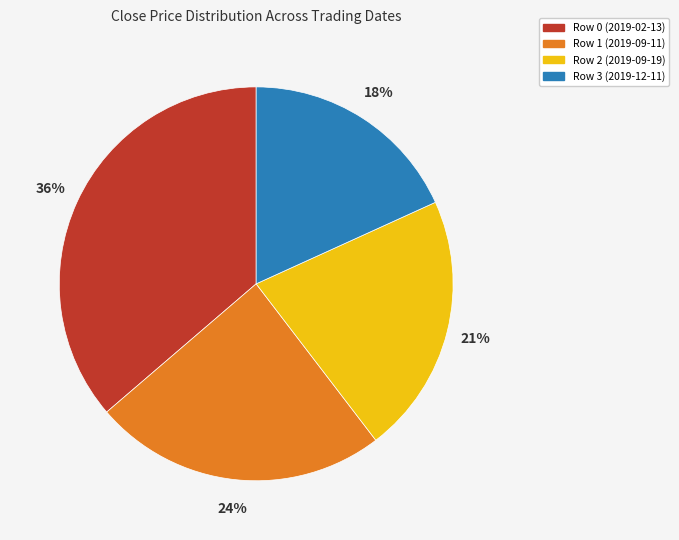

To the nearest percent, what portion does Row 1 (2019-09-11) represent?

24%